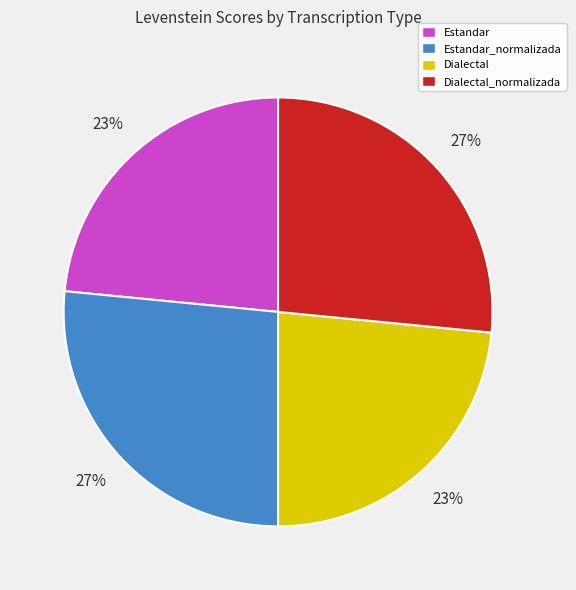

Count the number of slices in the pie.

4